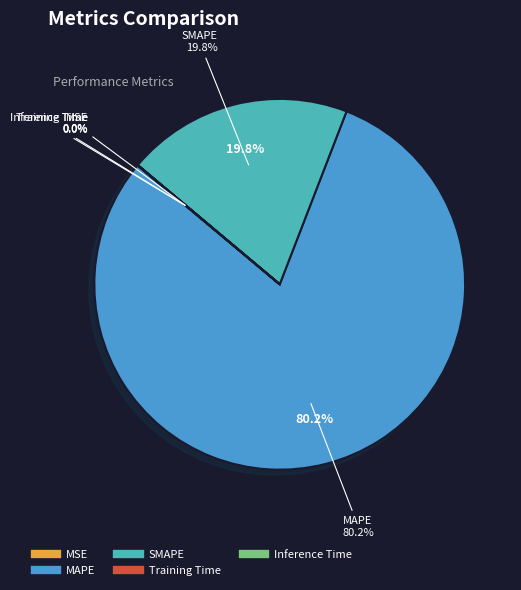

Does SMAPE account for over 50% of the chart?

No